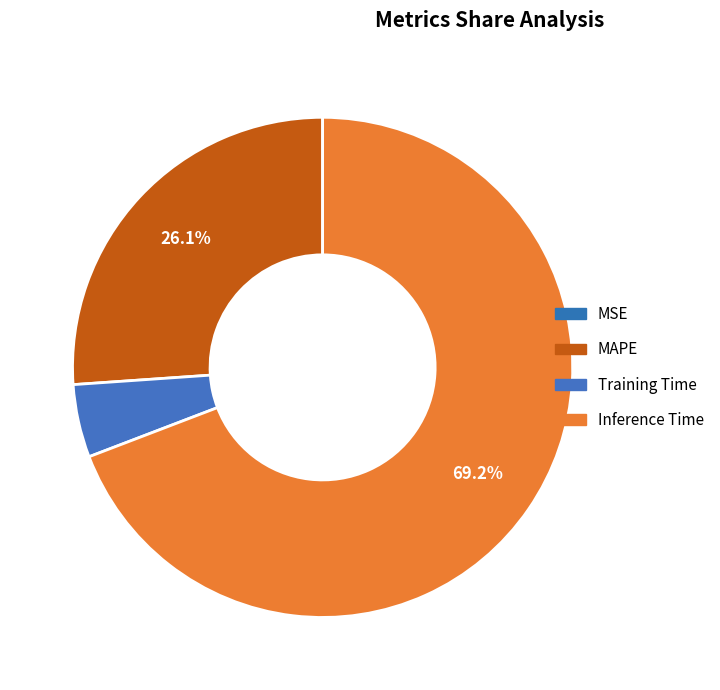

How much of the chart is everything except MAPE?

73.9%